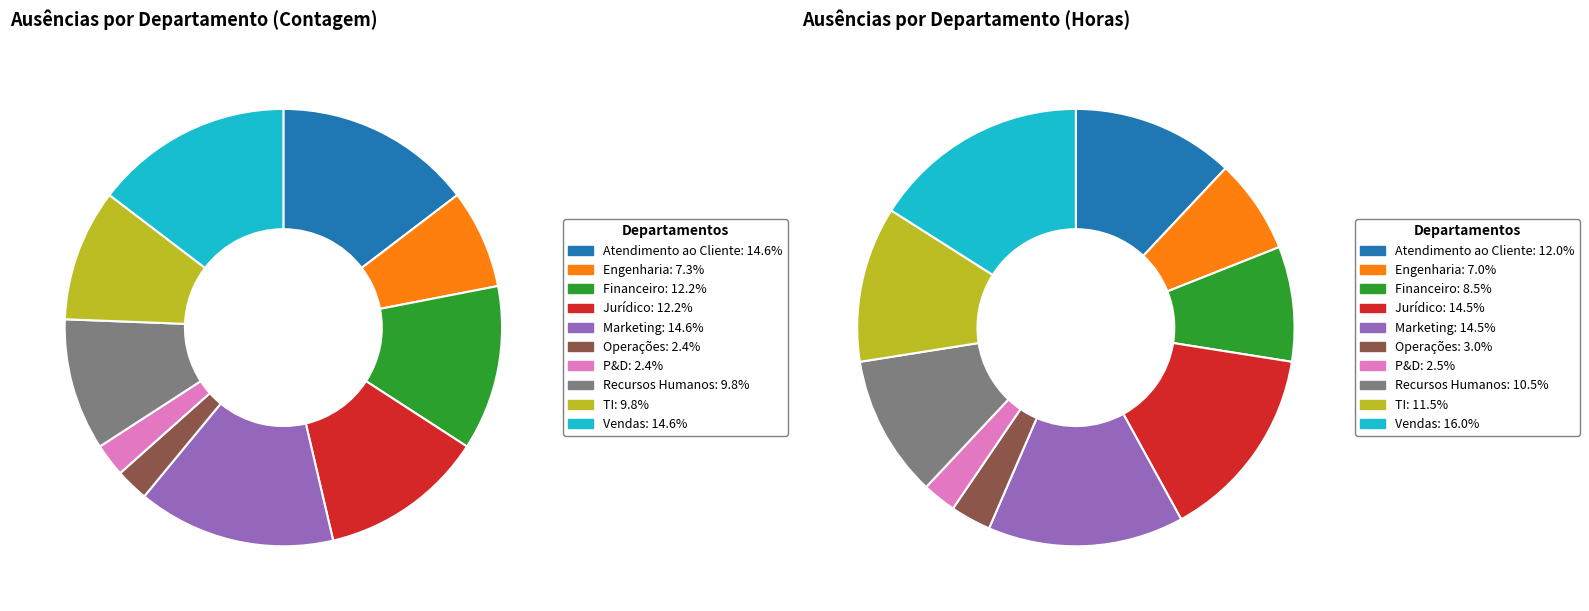

Rank the categories by value from highest to lowest.

Atendimento ao Cliente, Marketing, Vendas, Financeiro, Jurídico, Recursos Humanos, TI, Engenharia, Operações, P&D